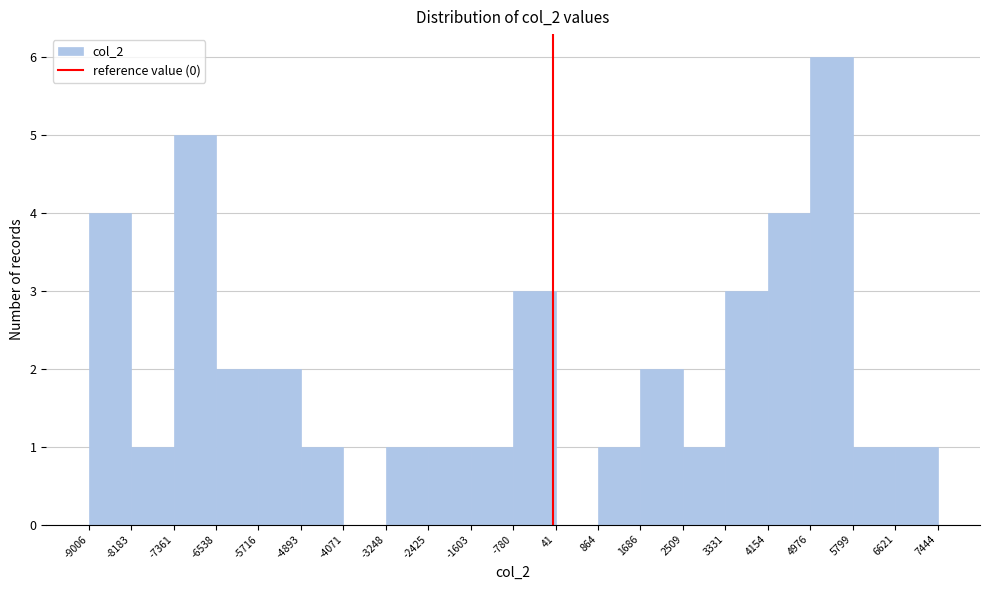

Reading left to right, transcribe this chart: for each bar, give the range it covers on the x-axis and its height. The values are not printed on the chart, so give them approximately, as read against the axis.

-9006 to -8183: 4
-8183 to -7361: 1
-7361 to -6538: 5
-6538 to -5716: 2
-5716 to -4893: 2
-4893 to -4071: 1
-4071 to -3248: 0
-3248 to -2425: 1
-2425 to -1603: 1
-1603 to -780: 1
-780 to 41: 3
41 to 864: 0
864 to 1686: 1
1686 to 2509: 2
2509 to 3331: 1
3331 to 4154: 3
4154 to 4976: 4
4976 to 5799: 6
5799 to 6621: 1
6621 to 7444: 1